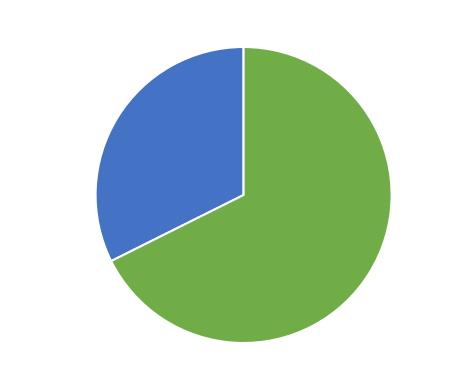

How many segments does this pie chart have?

2